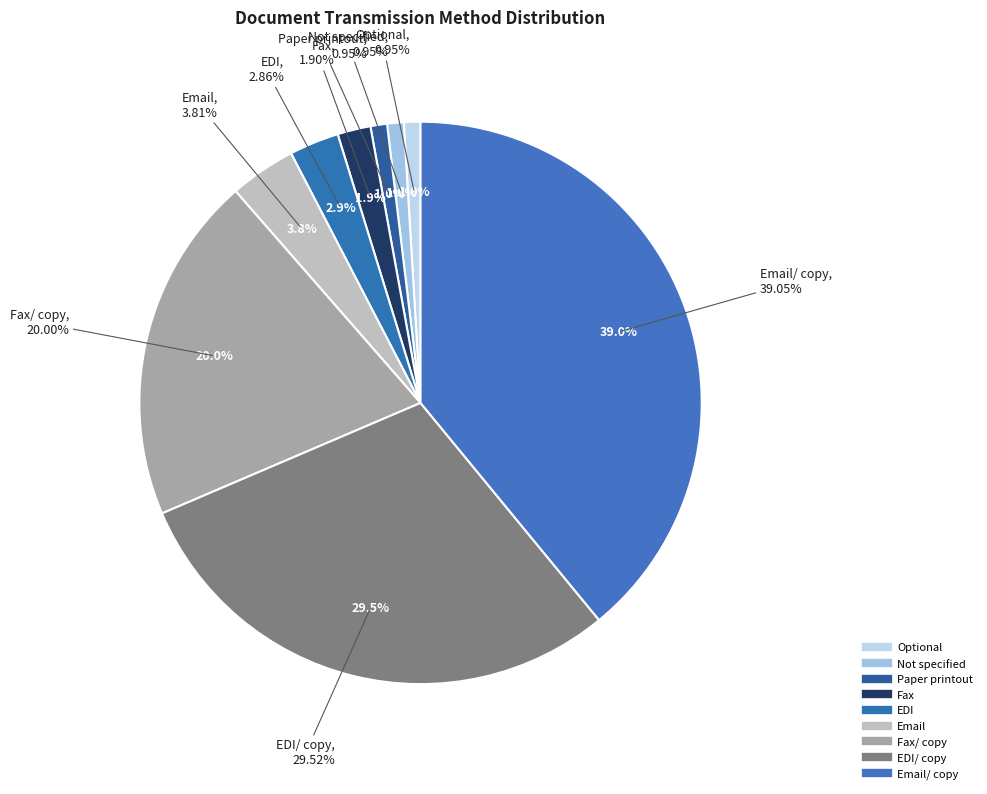

Count the number of slices in the pie.

9